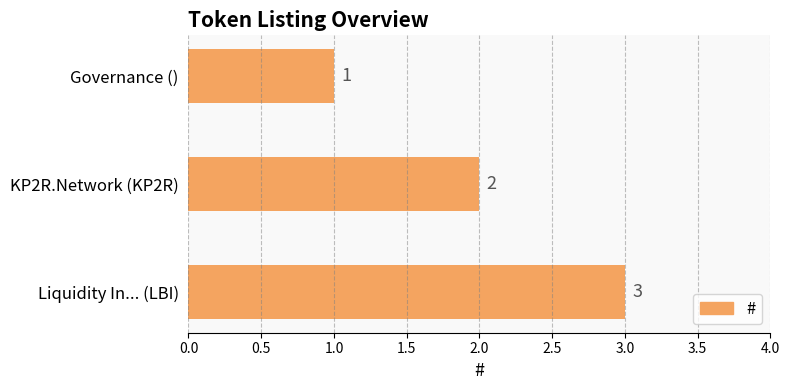

Between Governance () and Liquidity In... (LBI), which is larger?

Liquidity In... (LBI)